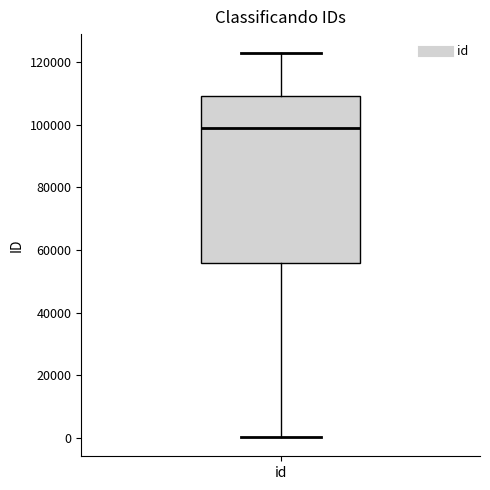

Read this box plot against the y-axis: the position of the median line, the range covered by the box, and the ends of both whiskers. The values are not printed on the chart, so give them approximately, as read against the axis.

median 98000, box 56000 to 110000, whiskers 0 to 122000